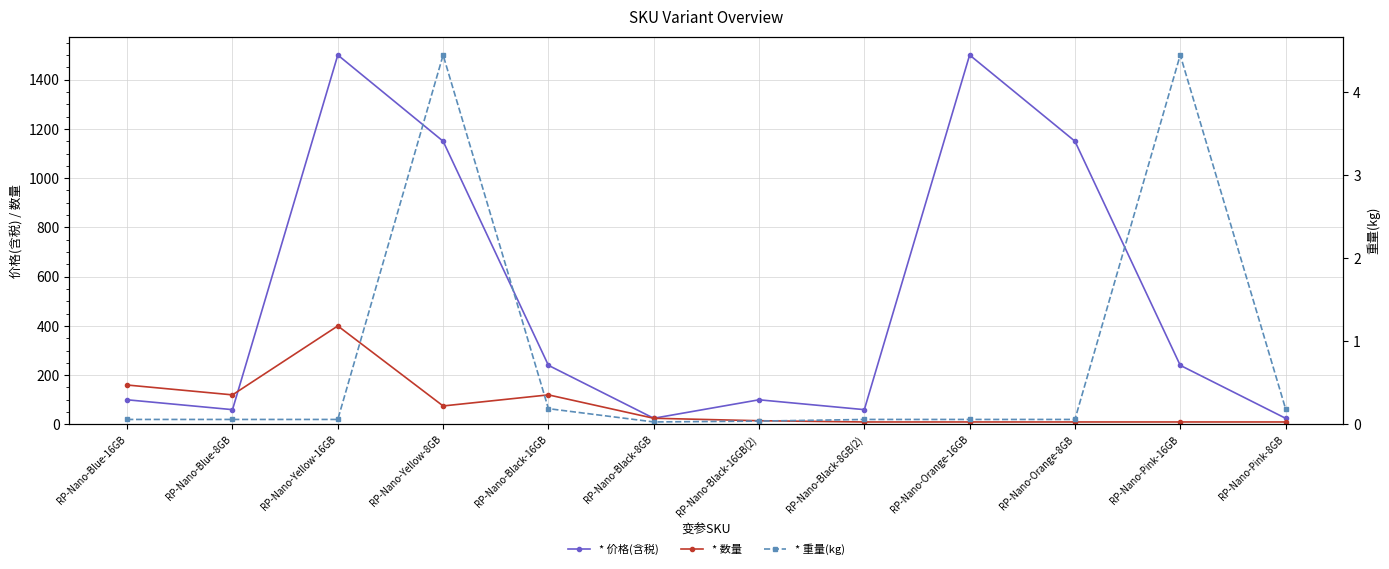

True or false: * 重量(kg) and * 价格(含税) cross at least once.

False